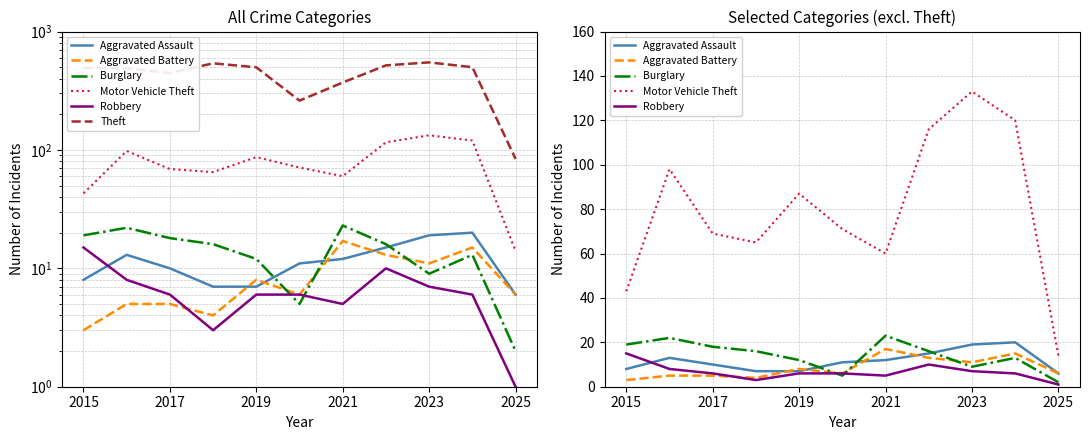

What is the total value across all series at 2025?

113